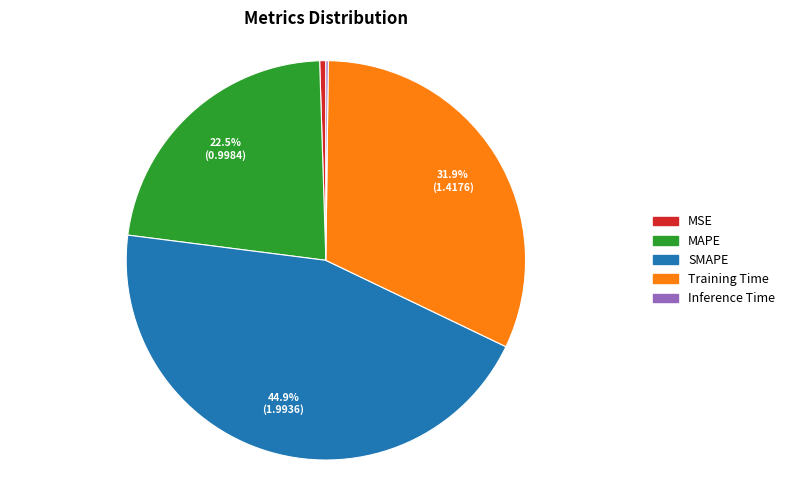

Is the sum of SMAPE and MAPE greater than half?

Yes